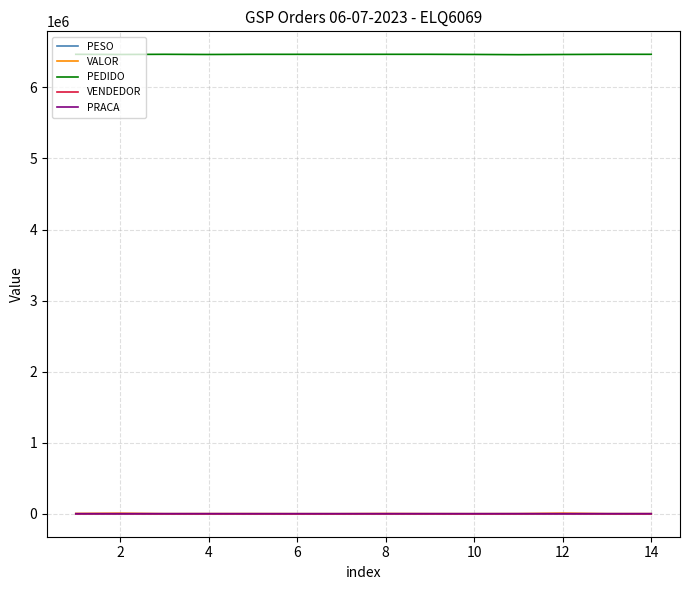

Which series has the largest total across all categories?

PEDIDO